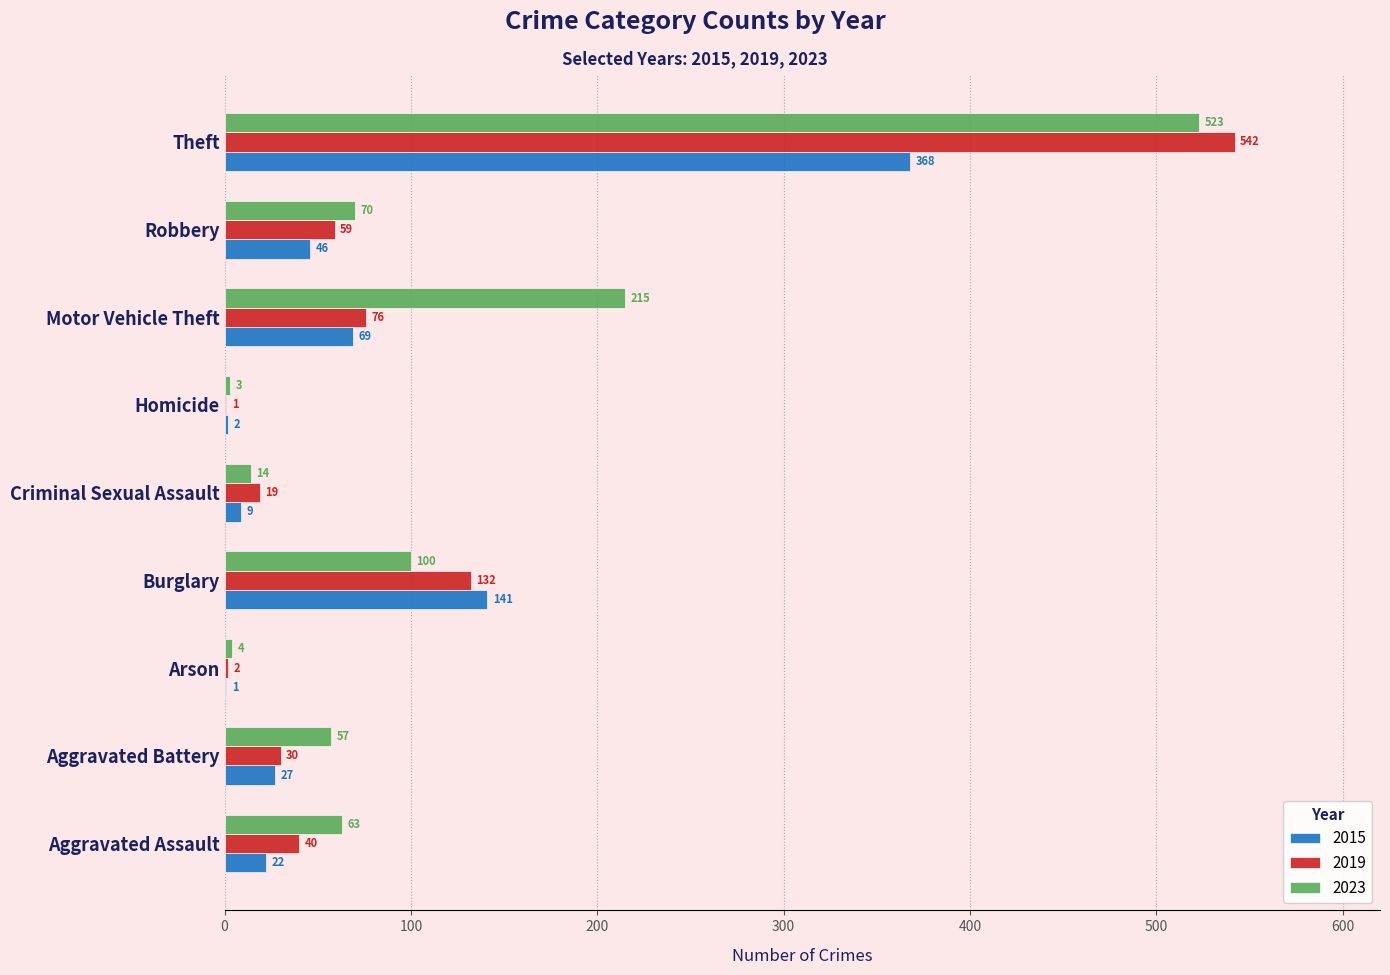

What is the highest value of the 2023 series?

523